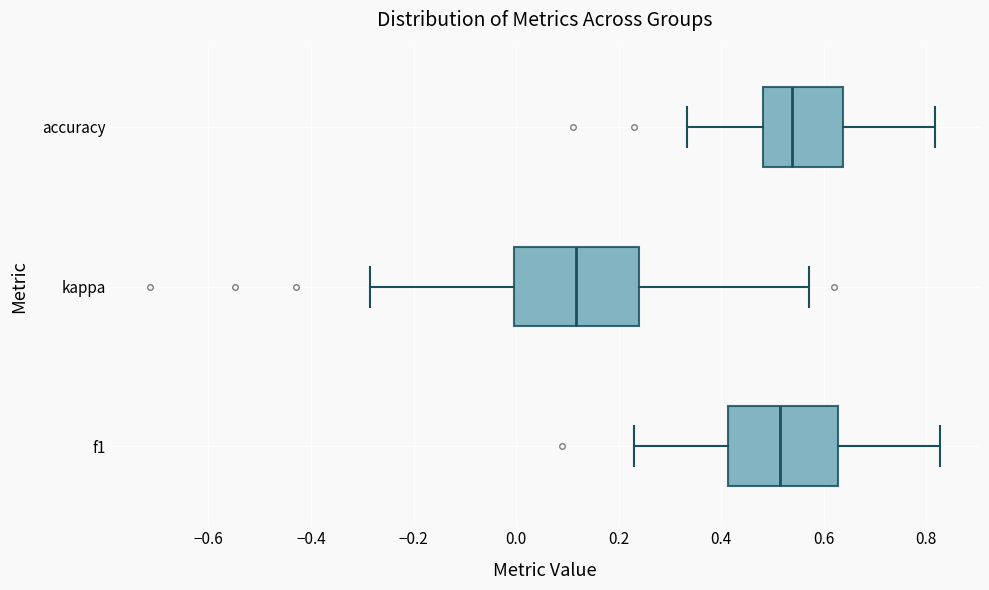

Which box is the widest, from its left edge to its right edge?

kappa